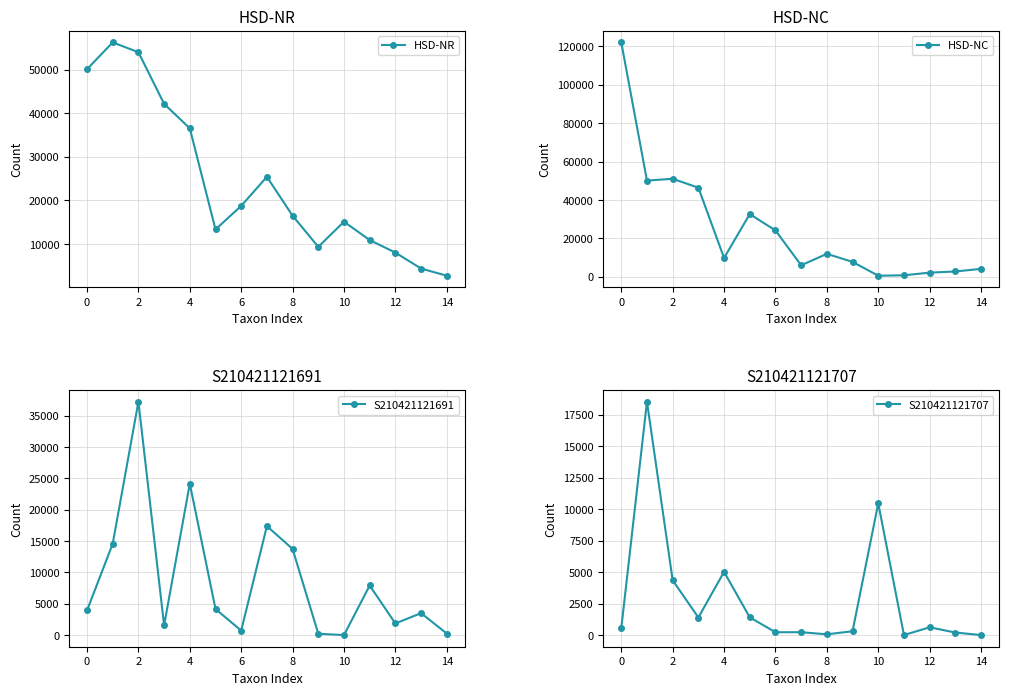

Which label corresponds to the smallest value in the chart?

10